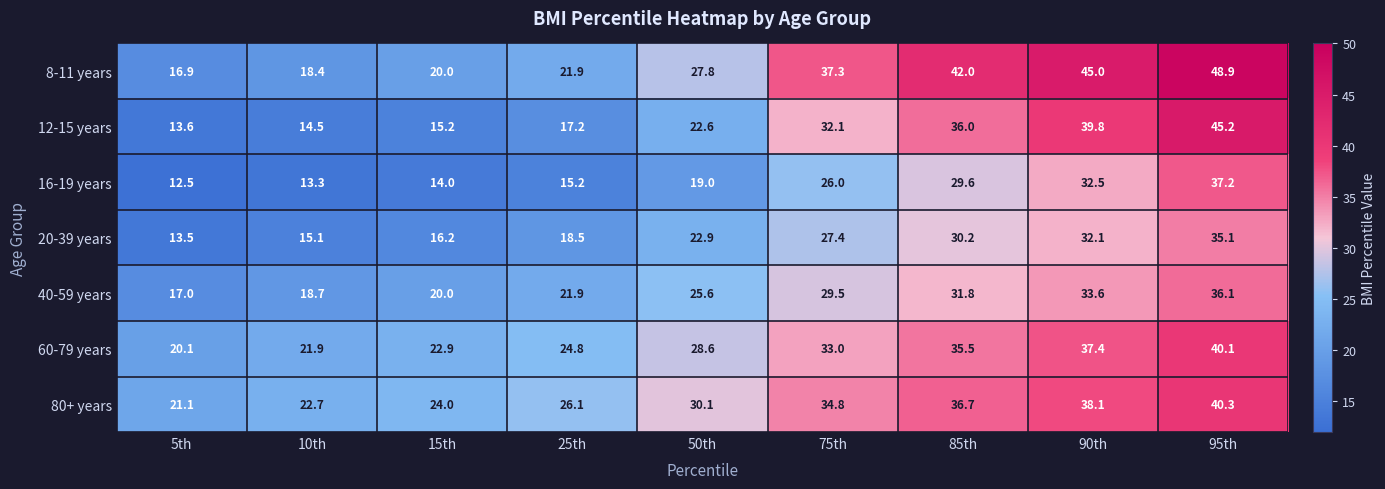

Which series has the largest total across all categories?

8-11 years